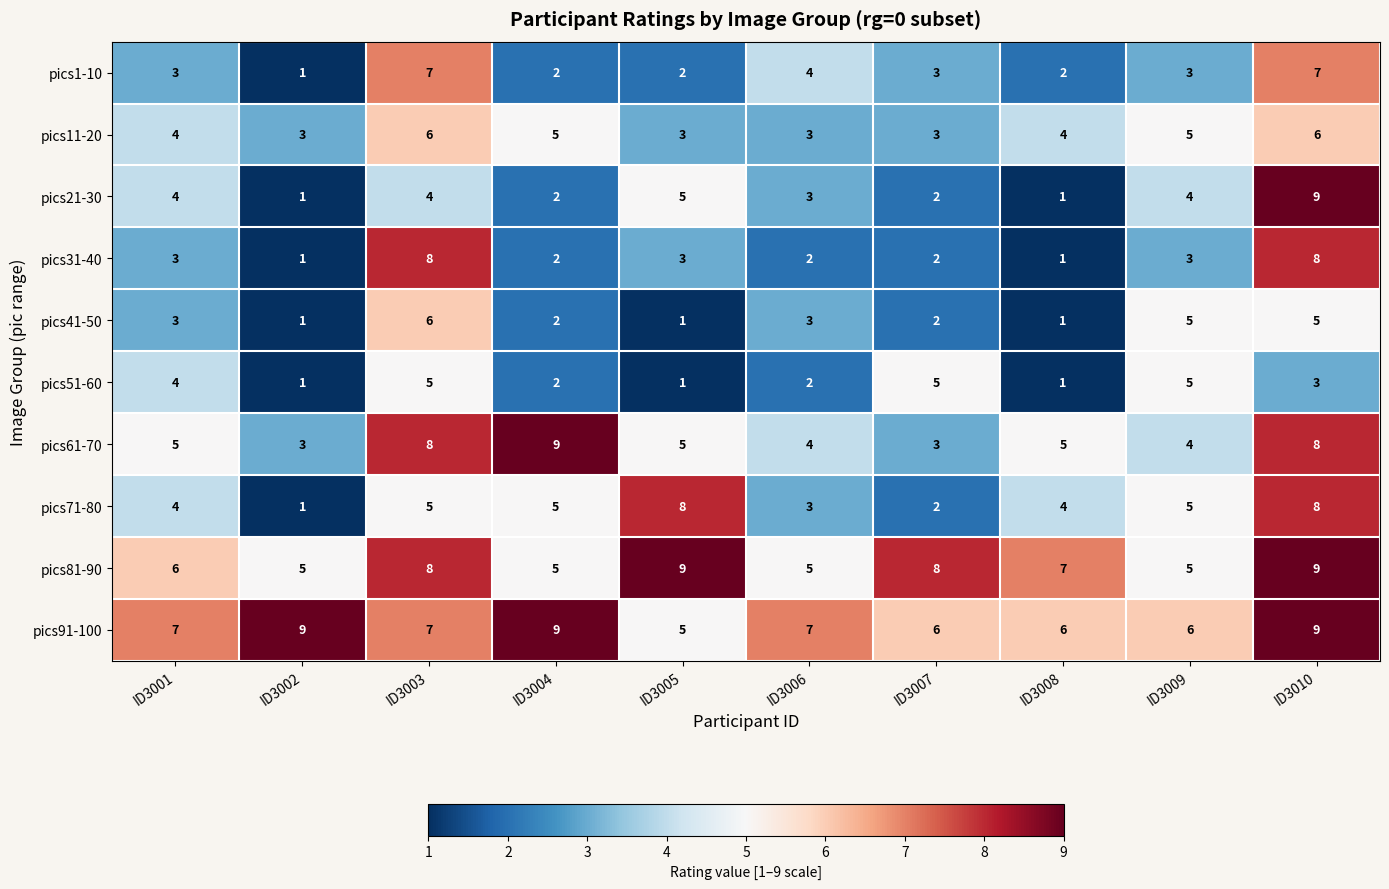

Which series changed the most between ID3005 and ID3007?

pics71-80